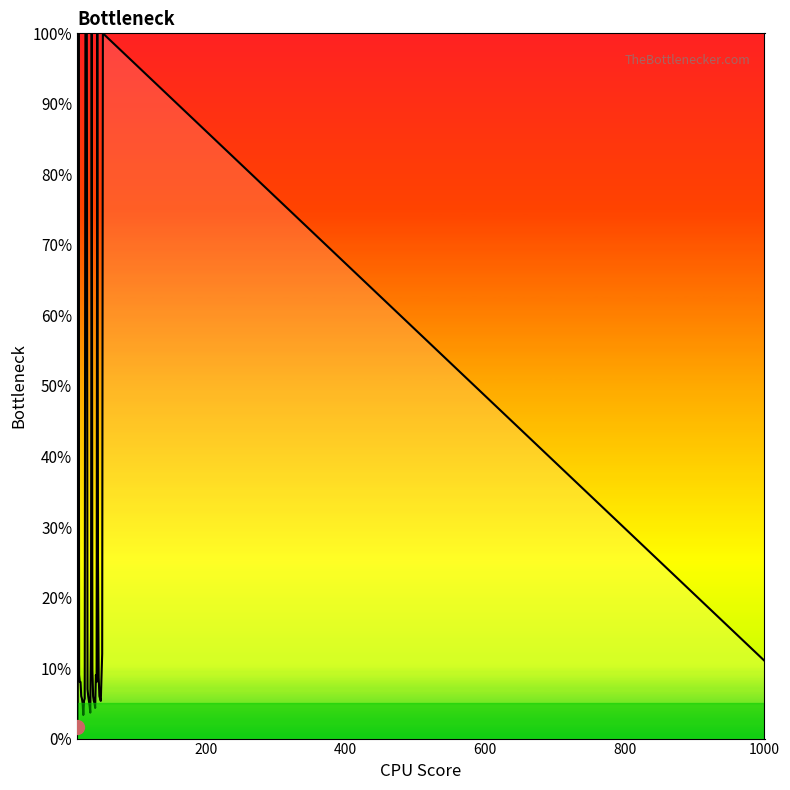

What is the difference between the maximum and minimum values?

98.3